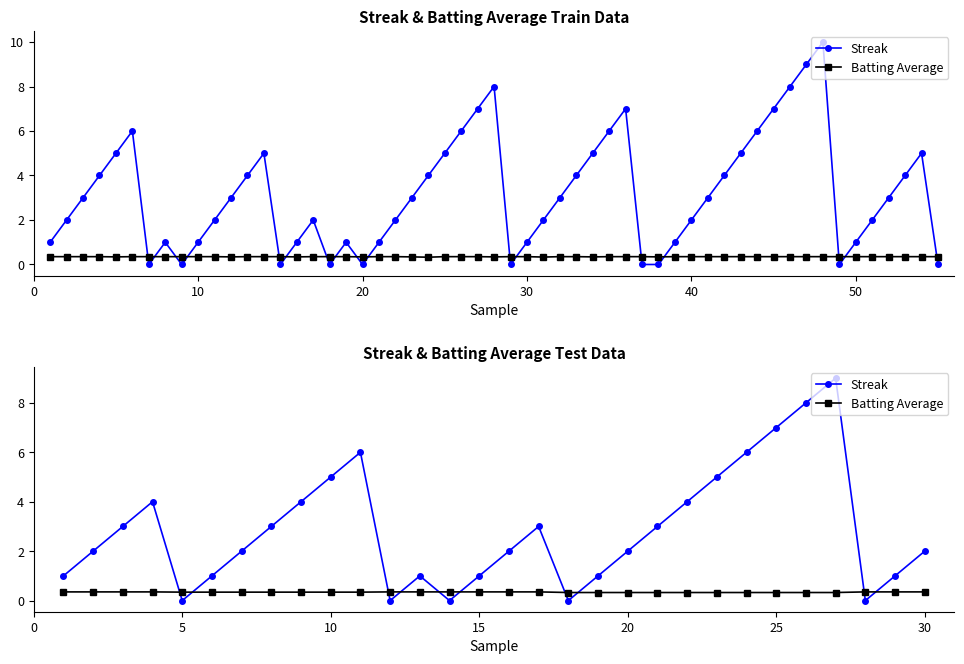

List the series in order of their peak value, highest first.

Streak, Batting Average